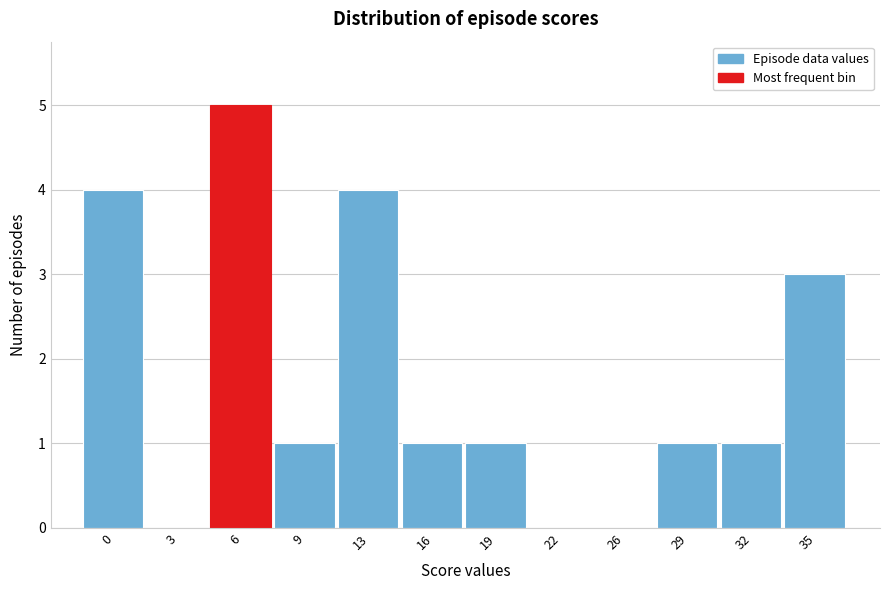

Reading left to right, extract all data points from this chart.

0=4	3=0	6=5	9=1	13=4	16=1	19=1	22=0	26=0	29=1	32=1	35=3